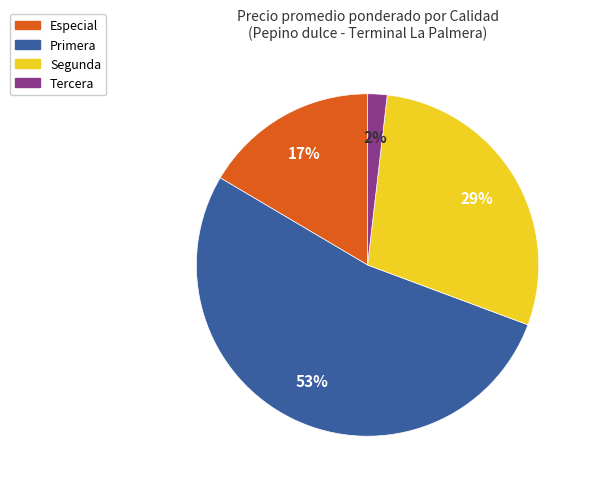

Does any single category account for the majority?

Yes